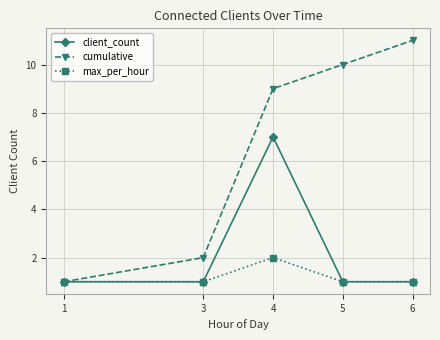

How many lines are shown in the chart?

3